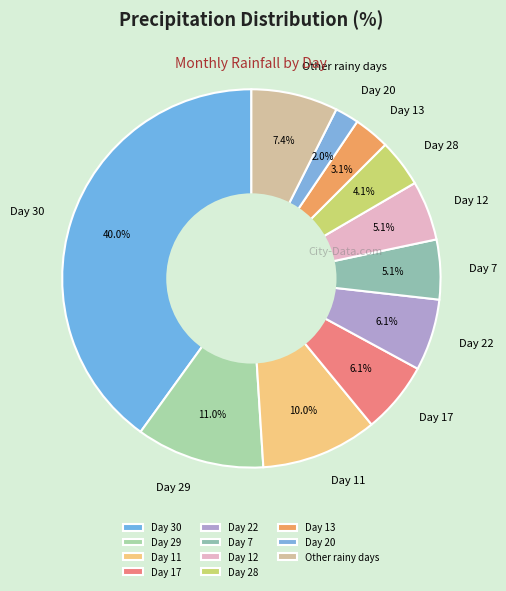

The Day 29 slice represents 11% of the pie. True or false?

True